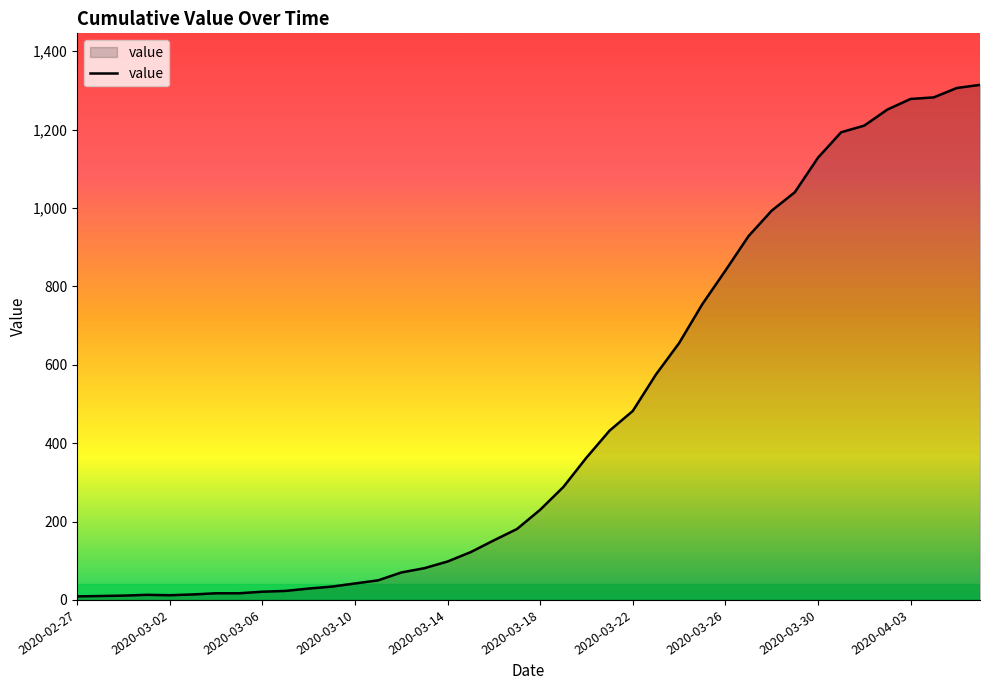

What is the difference between the maximum and minimum values?

1305